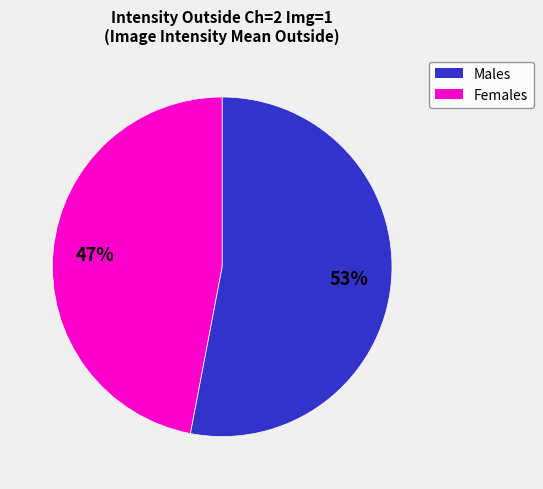

To the nearest percent, what is the average slice percentage?

50%